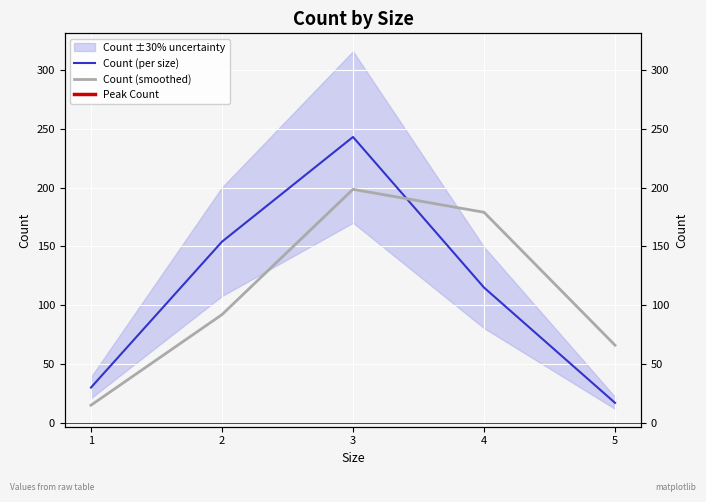

How many times do Count (per size) and Count (smoothed) cross each other?

1